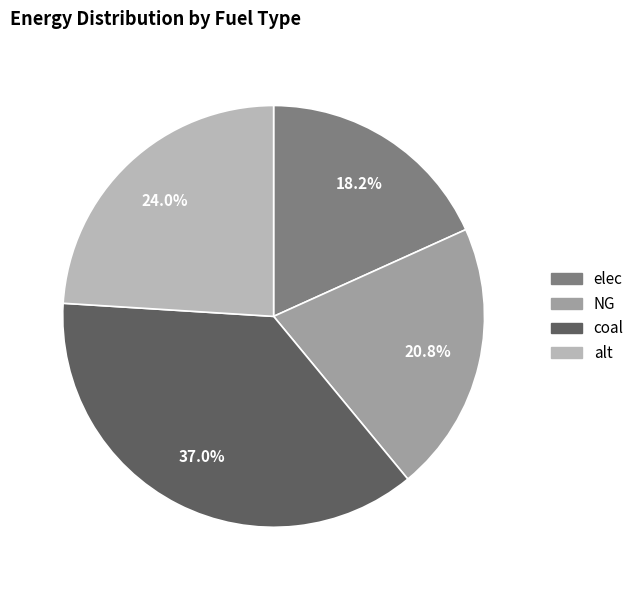

Is there any slice that represents more than half of the pie?

No